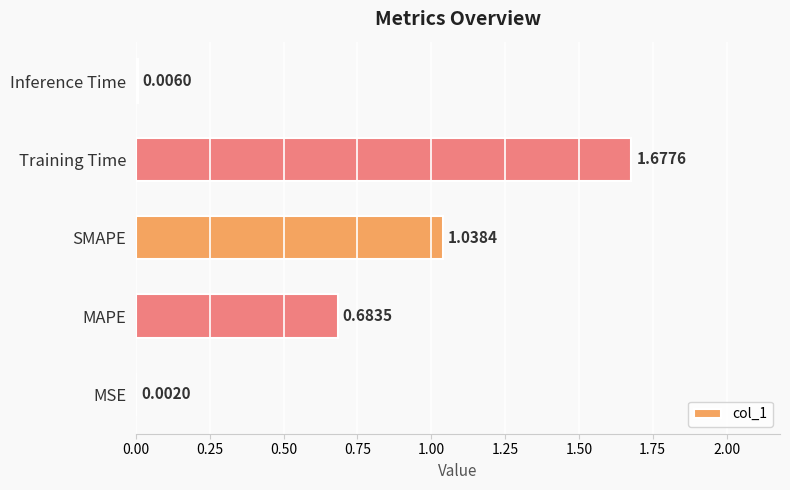

At which label is the value closest to 0?

MSE